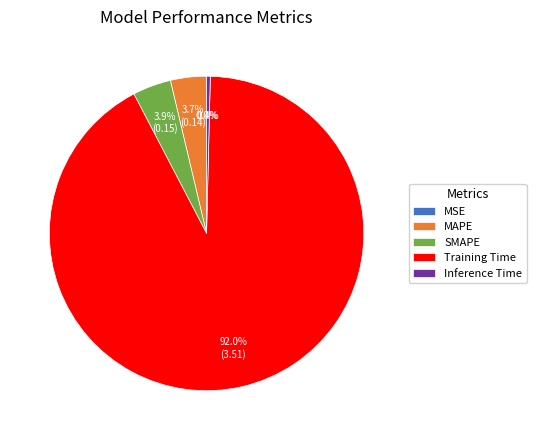

What percentage do Inference Time and Training Time together represent?

92.4%